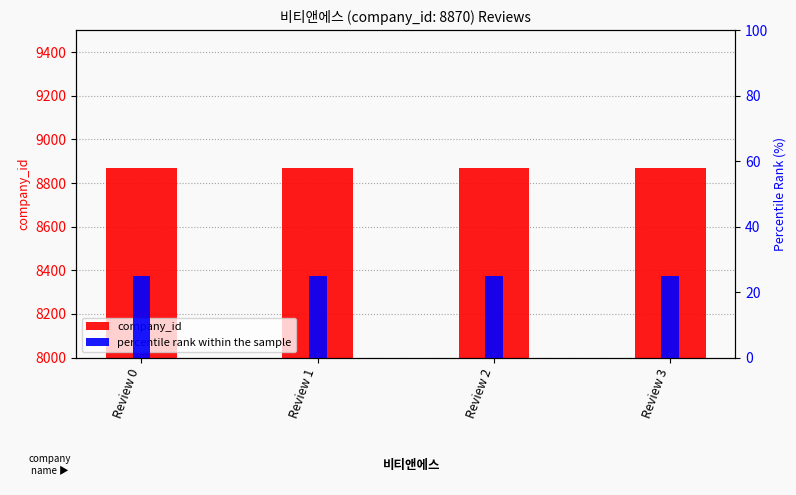

What is the smallest value displayed?

25